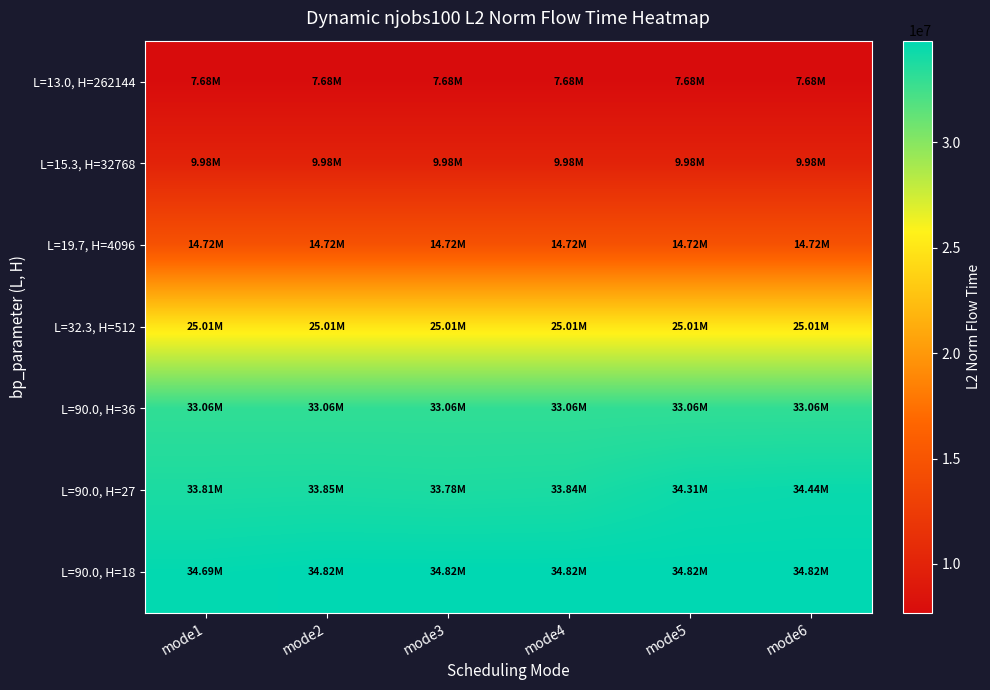

Reading right to left, transcribe all the data shown in this chart.

L=13.0, H=262144: mode6=7682429.0	mode5=7682429.0	mode4=7682429.0	mode3=7682429.0	mode2=7682429.0	mode1=7682429.0
L=15.3, H=32768: mode6=9975486.2	mode5=9975486.2	mode4=9975486.2	mode3=9975486.2	mode2=9975486.2	mode1=9975486.2
L=19.7, H=4096: mode6=14724083.9	mode5=14724083.9	mode4=14724083.9	mode3=14724083.9	mode2=14724083.9	mode1=14724083.9
L=32.3, H=512: mode6=25011394.0	mode5=25011394.0	mode4=25011394.0	mode3=25011394.0	mode2=25011394.0	mode1=25011394.0
L=90.0, H=36: mode6=33058032.3	mode5=33058032.3	mode4=33058032.3	mode3=33058032.3	mode2=33058032.3	mode1=33058032.3
L=90.0, H=27: mode6=34436020.4	mode5=34314500.7	mode4=33843556.7	mode3=33780346.7	mode2=33848877.1	mode1=33813731.0
L=90.0, H=18: mode6=34820752.0	mode5=34820752.0	mode4=34820752.0	mode3=34820752.0	mode2=34820752.0	mode1=34688079.1